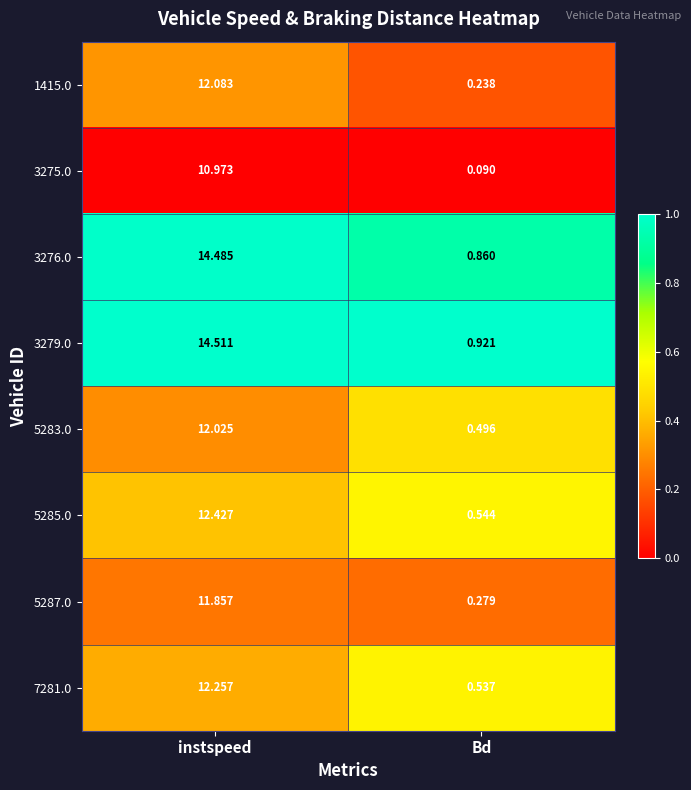

What is the difference between the highest and lowest values at Bd?

0.8